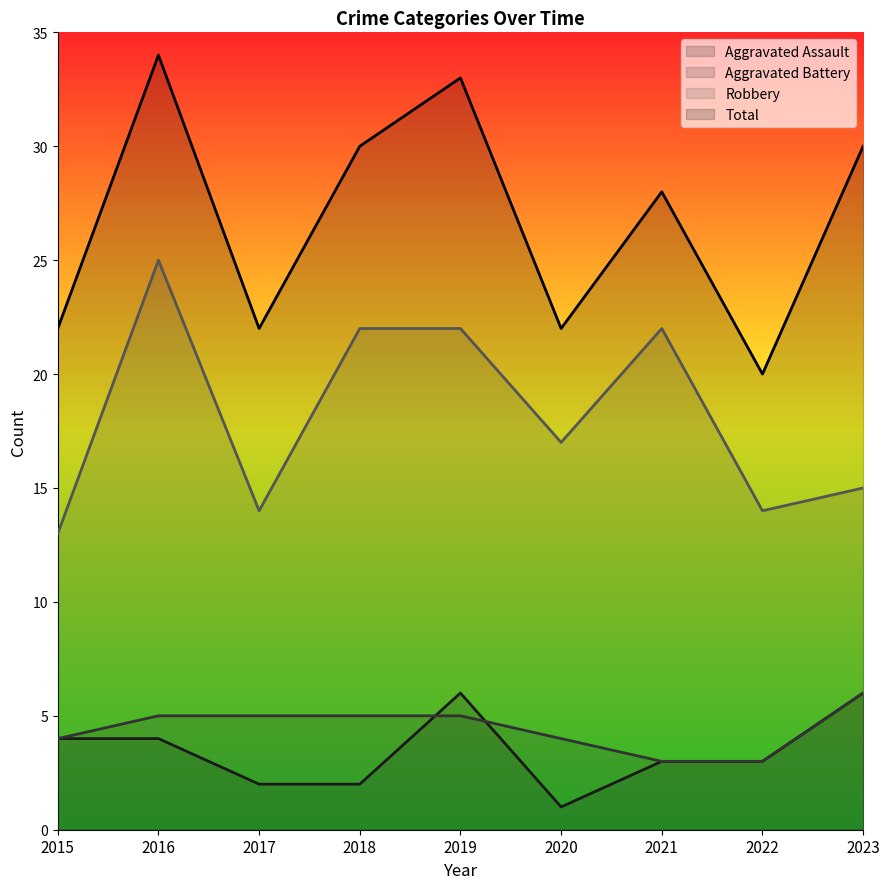

Which series has the largest total across all categories?

Total